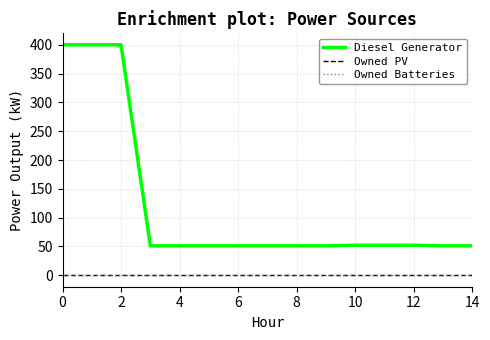

True or false: Owned Batteries and Owned PV intersect in this chart.

False